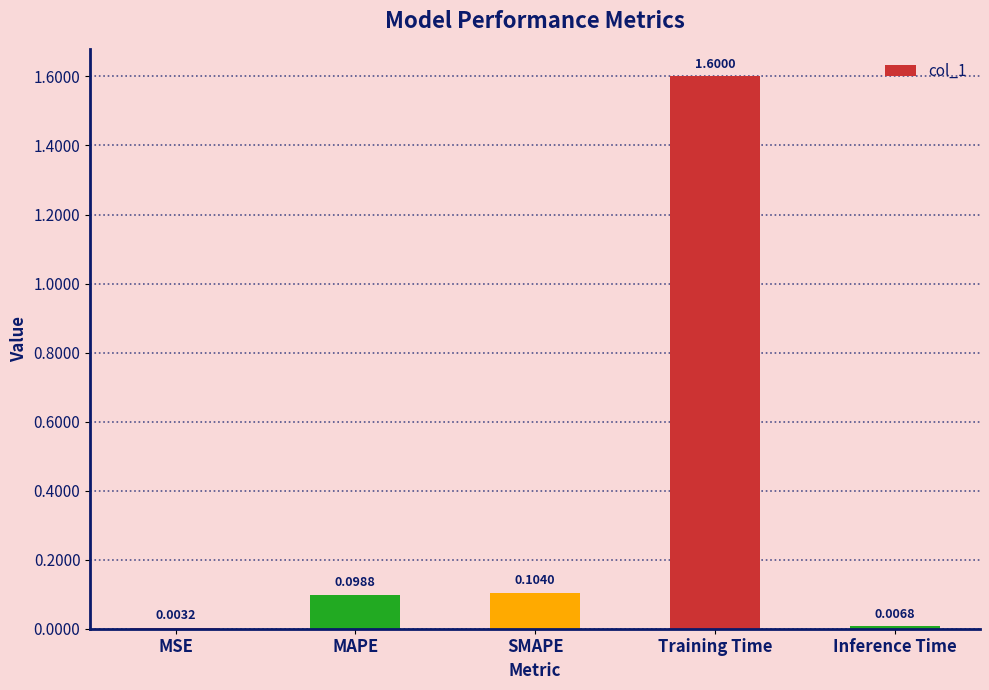

What is the average value?

0.4